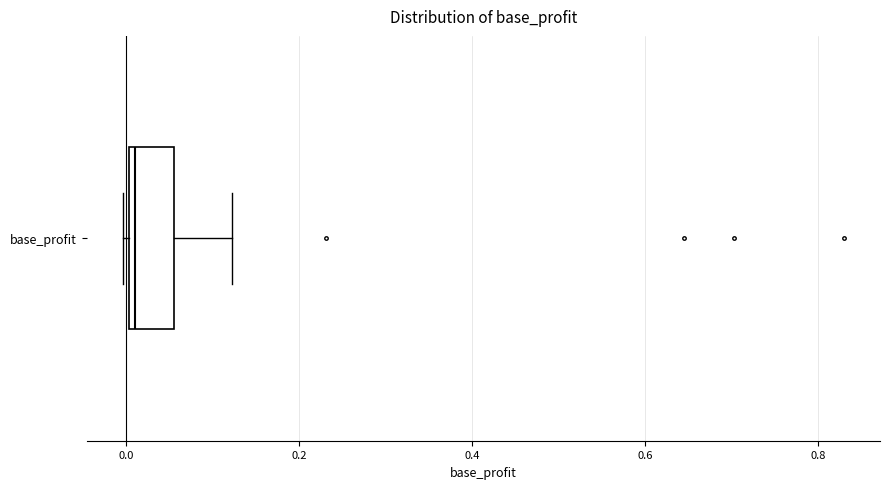

Where does the right whisker of the box for base_profit end on the x-axis? The values are not printed on the chart, so give them approximately, as read against the axis.

0.12